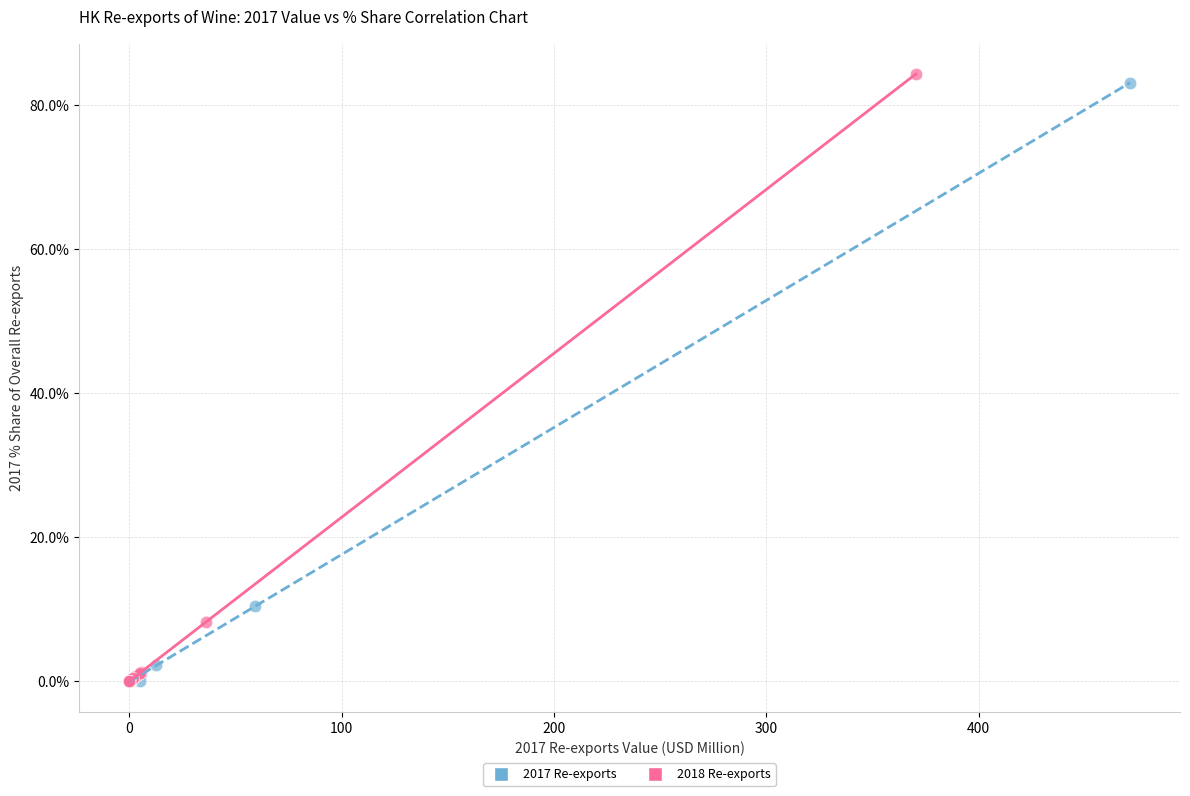

Which series has the largest Y range (max minus min)?

2018 Re-exports